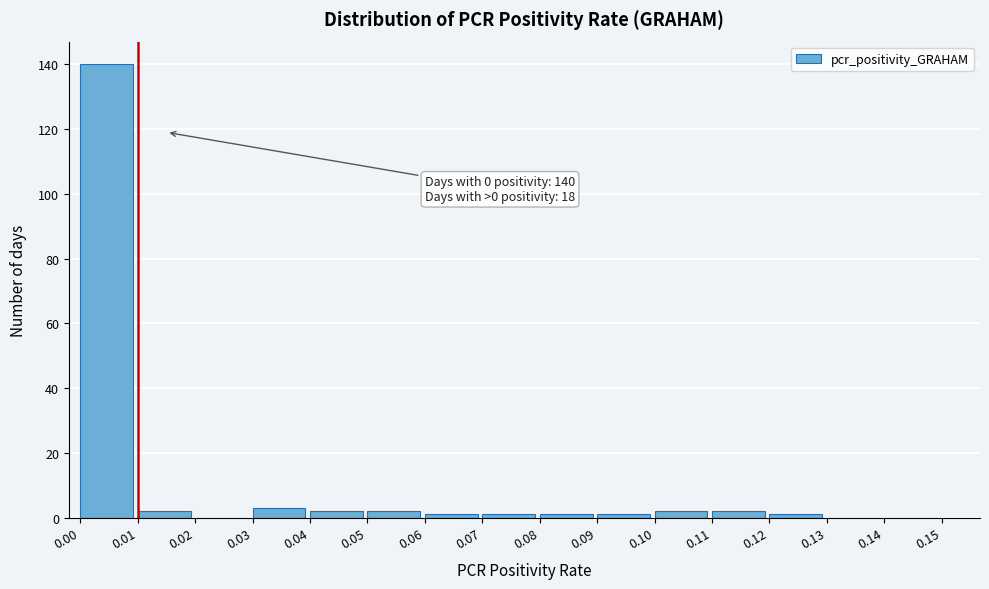

Which range on the x-axis has the tallest bar?

0.00 to 0.01